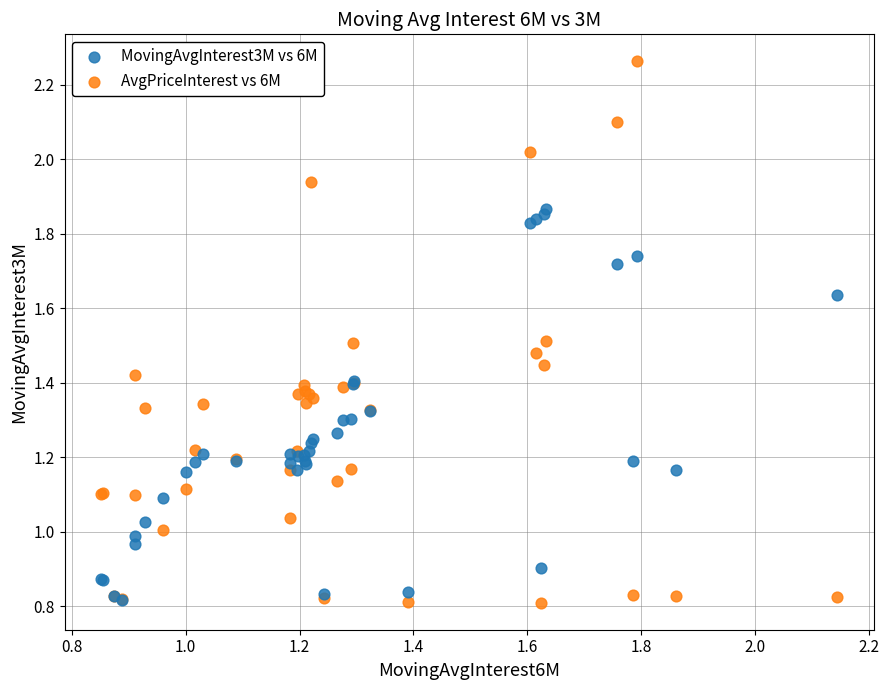

Which series contains the highest Y value?

AvgPriceInterest vs 6M